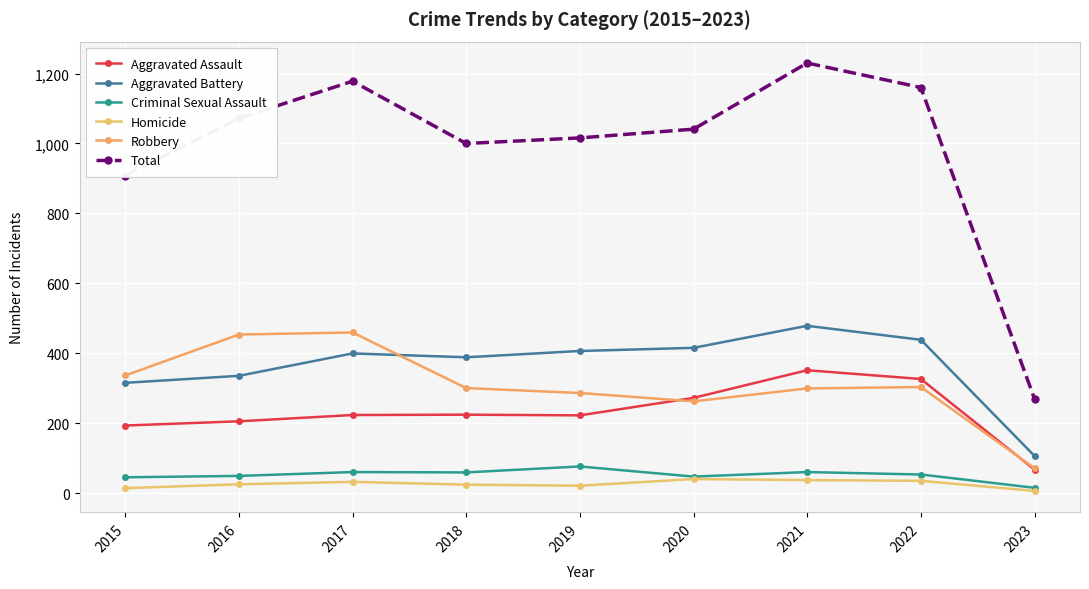

What is the maximum value for Total?

1230